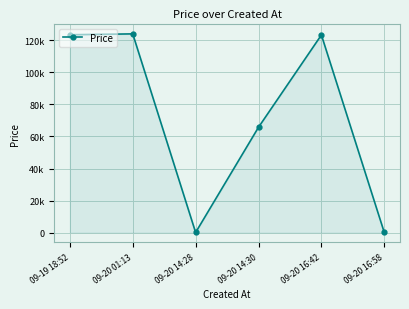

Between 09-20 16:58 and 09-20 14:28, which is larger?

09-20 14:28